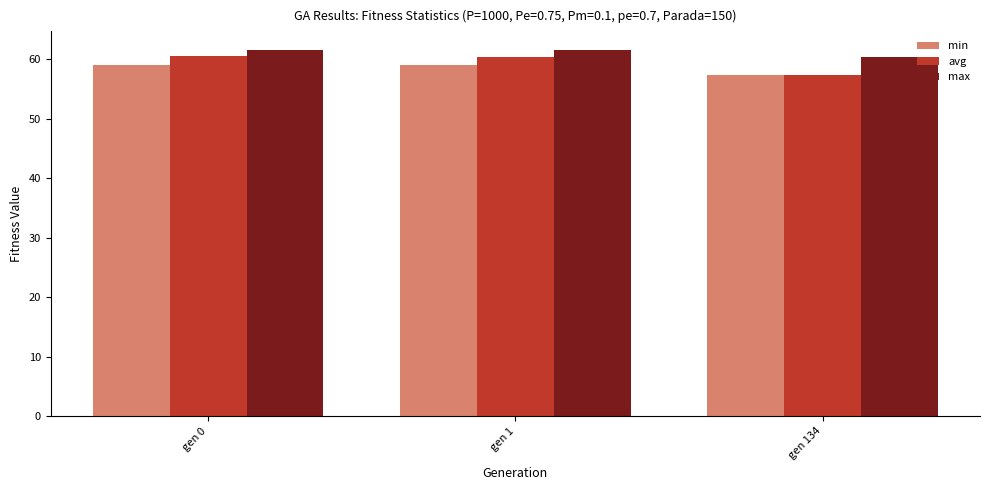

At which label does min first exceed 59?

gen 0